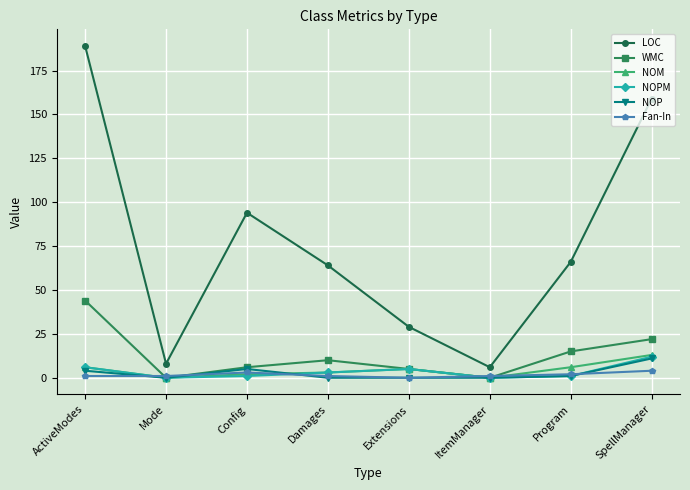

What position from the left is Config?

3